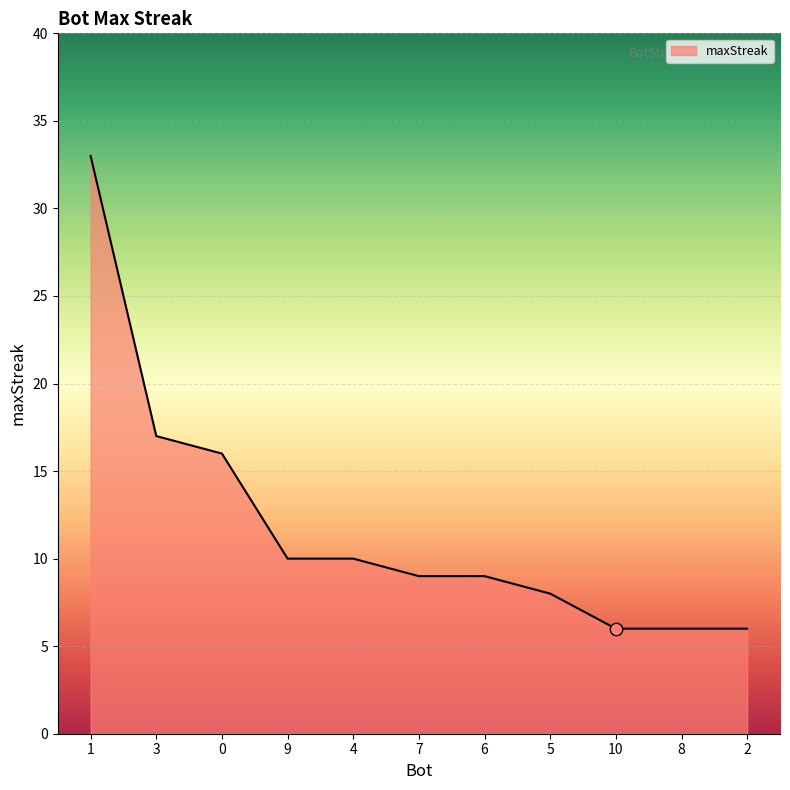

Which has a higher value, 7 or 3?

3